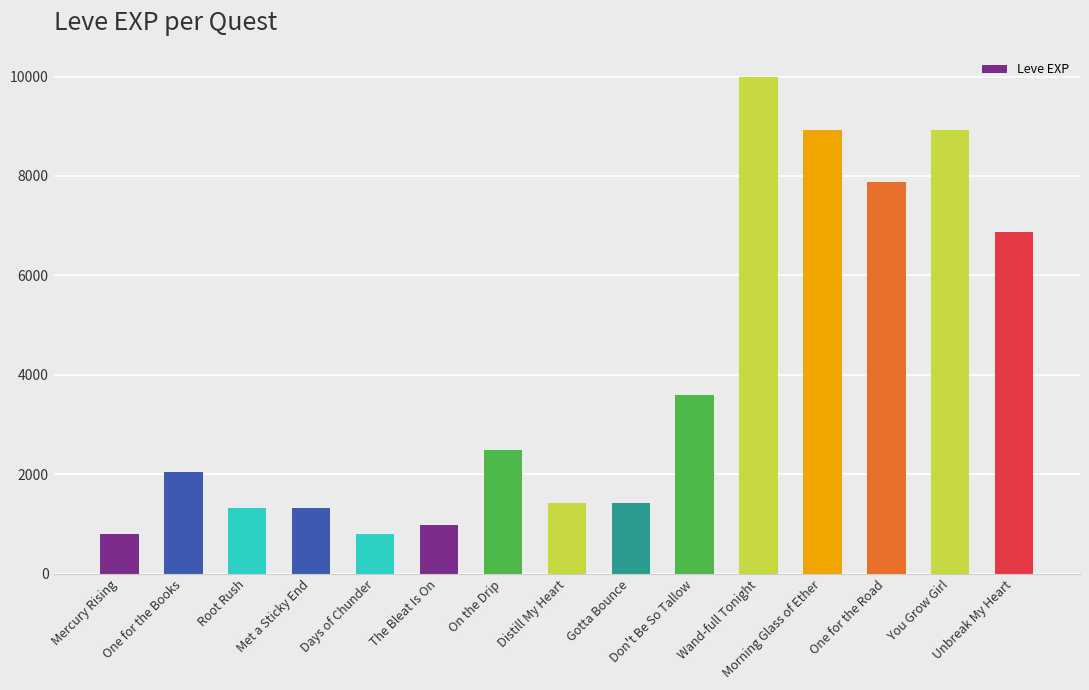

Where is the data nearest to the value 5395?

Unbreak My Heart